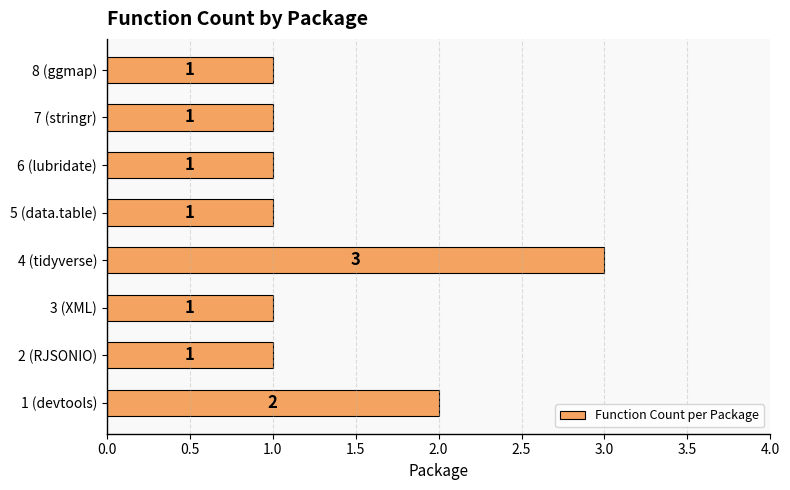

The value at 3 (XML) is 1. True or false?

True